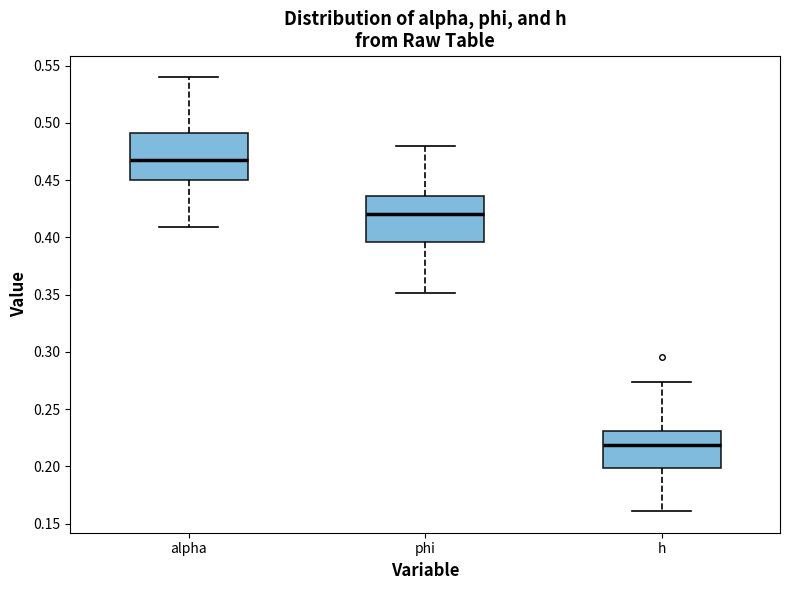

Where is the upper edge of the box for alpha on the y-axis? The values are not printed on the chart, so give them approximately, as read against the axis.

0.490